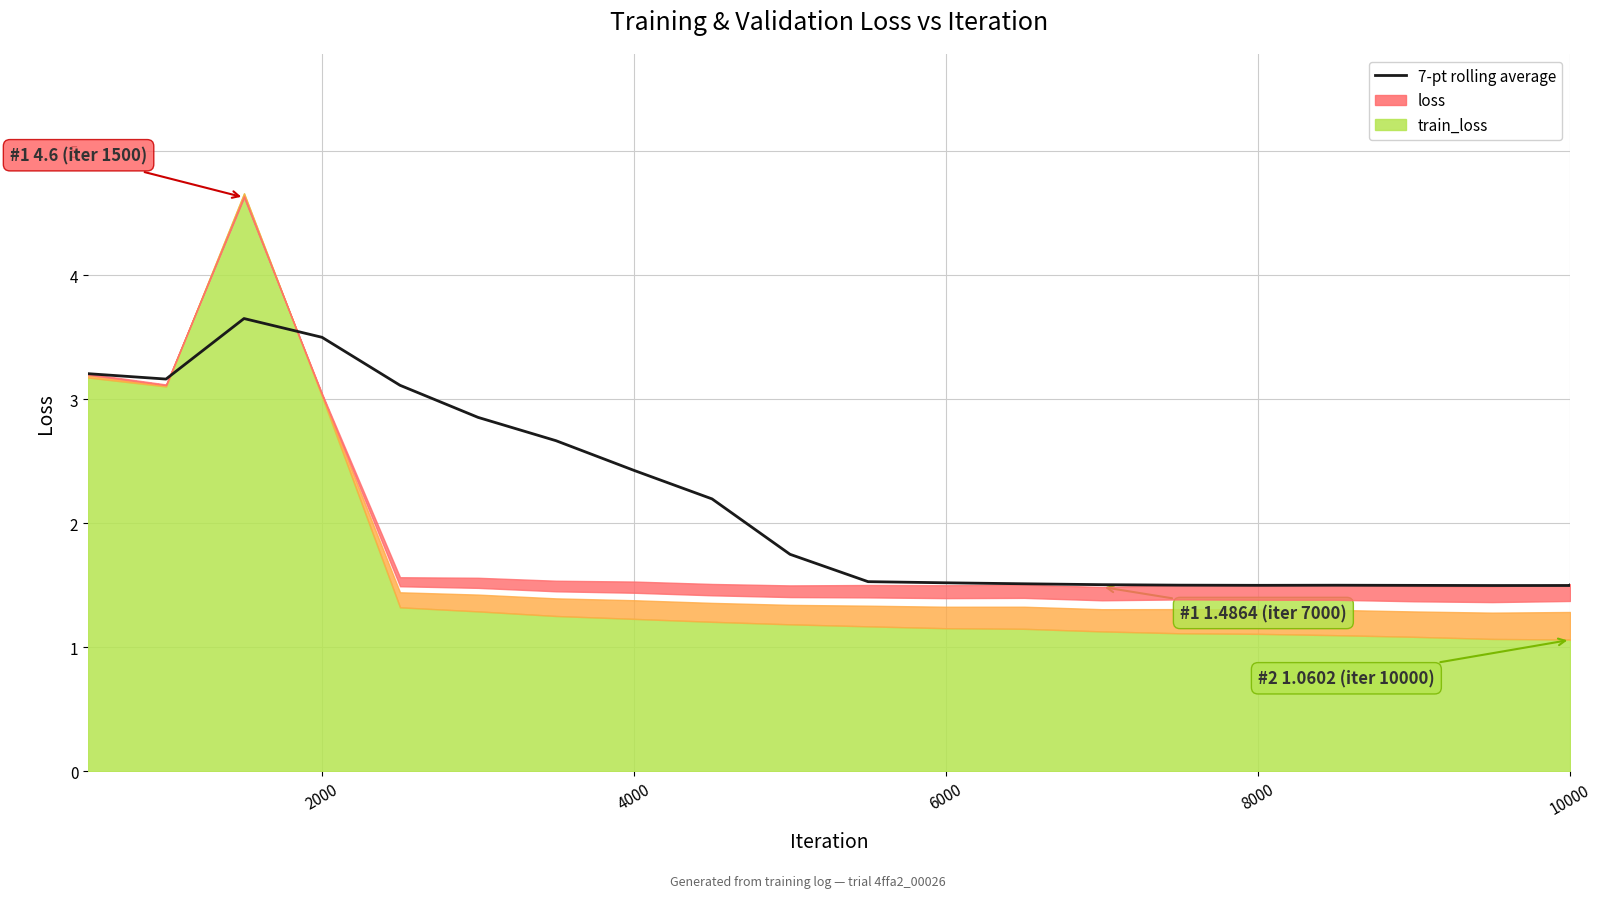

How many categories are shown in the chart?

21